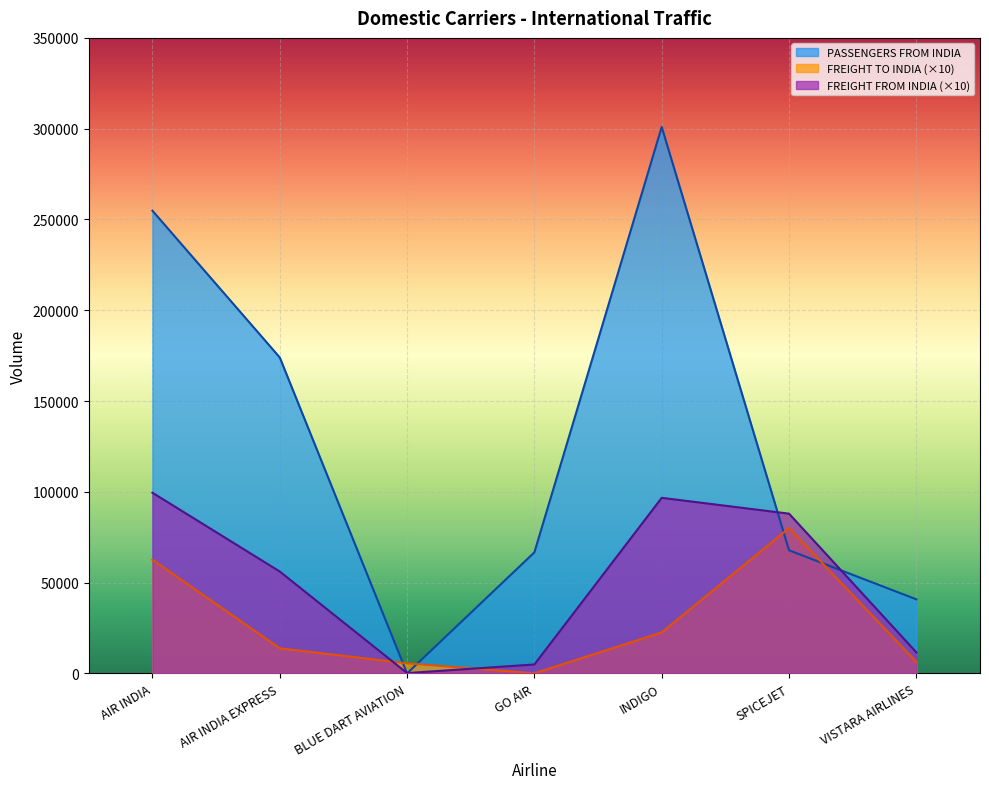

True or false: FREIGHT TO INDIA and FREIGHT FROM INDIA intersect in this chart.

True